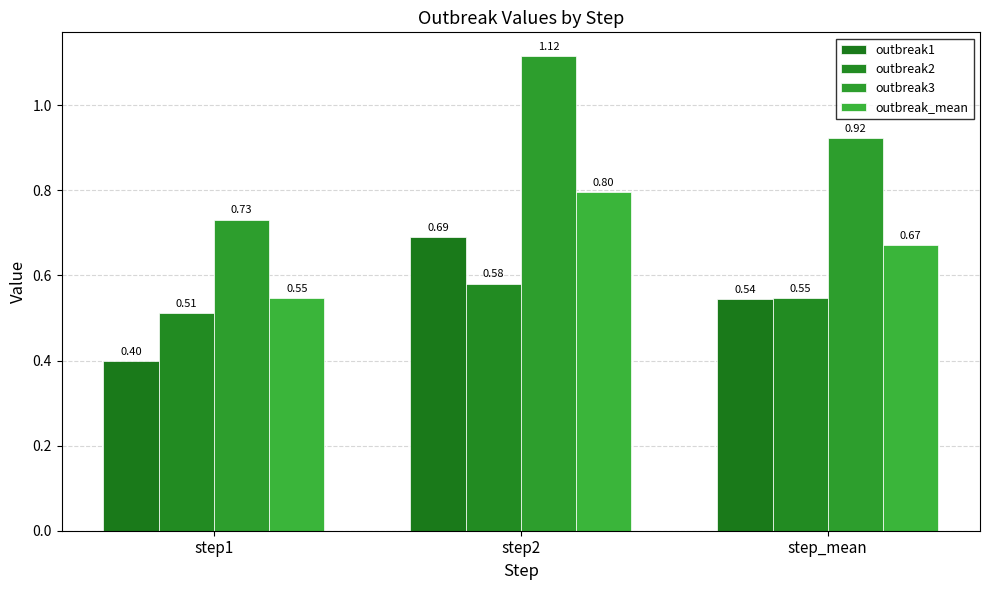

What are all the series names shown in the legend?

outbreak1, outbreak2, outbreak3, outbreak_mean